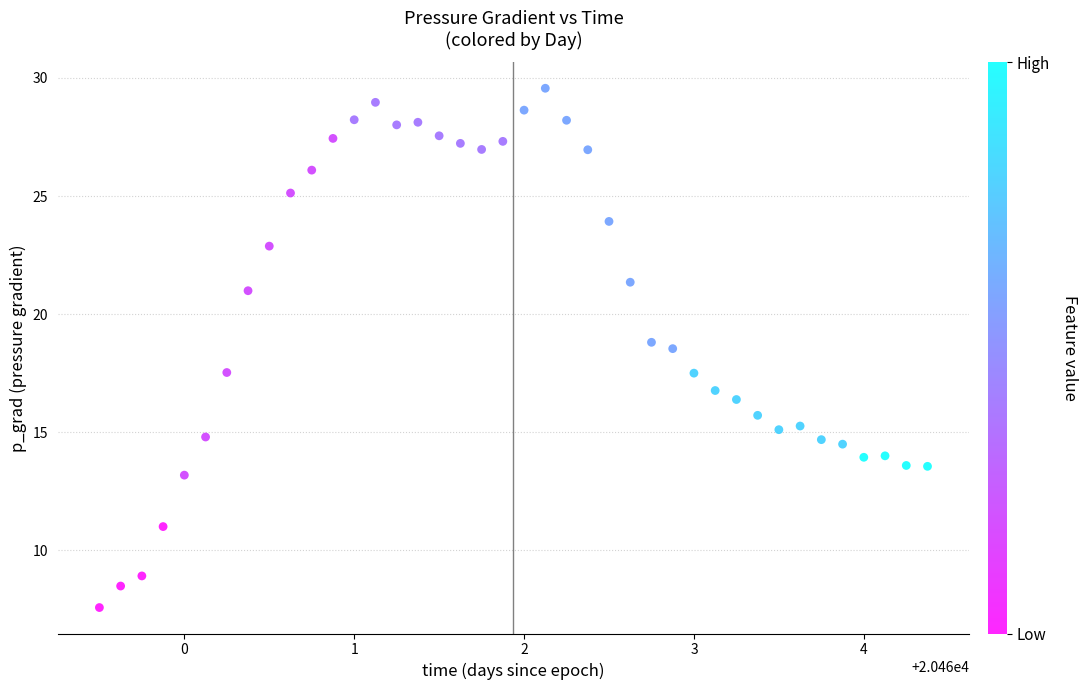

What is the range of X values (max minus min)?

4.9